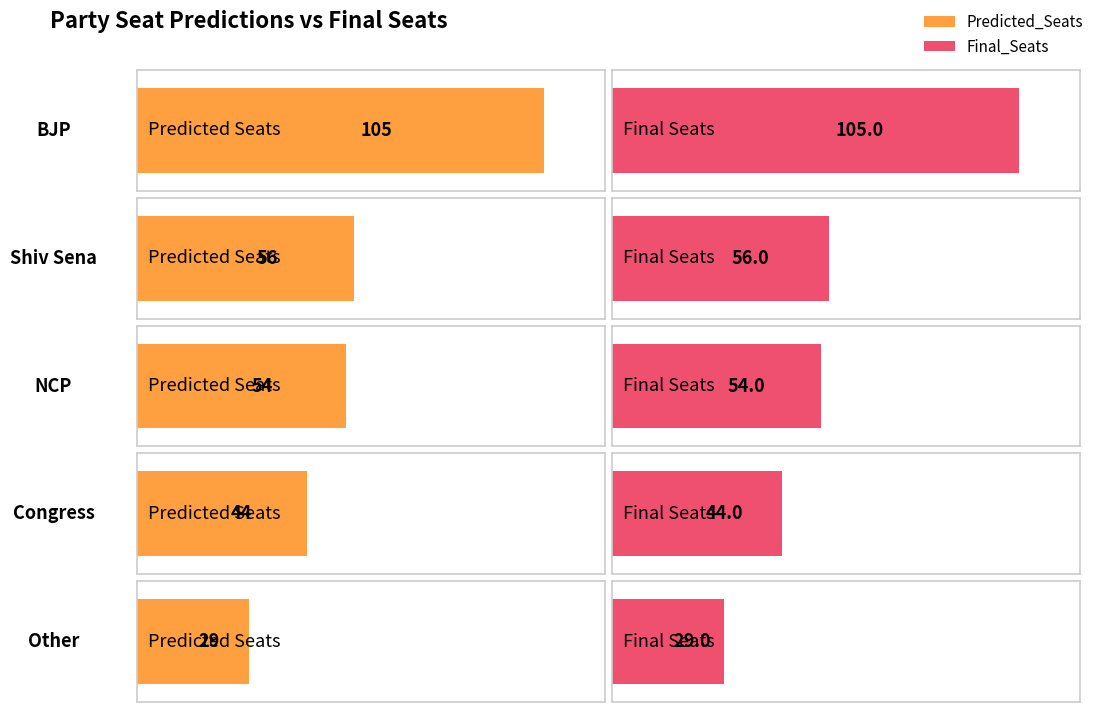

The value of Final_Seats at Congress is 44. True or false?

True